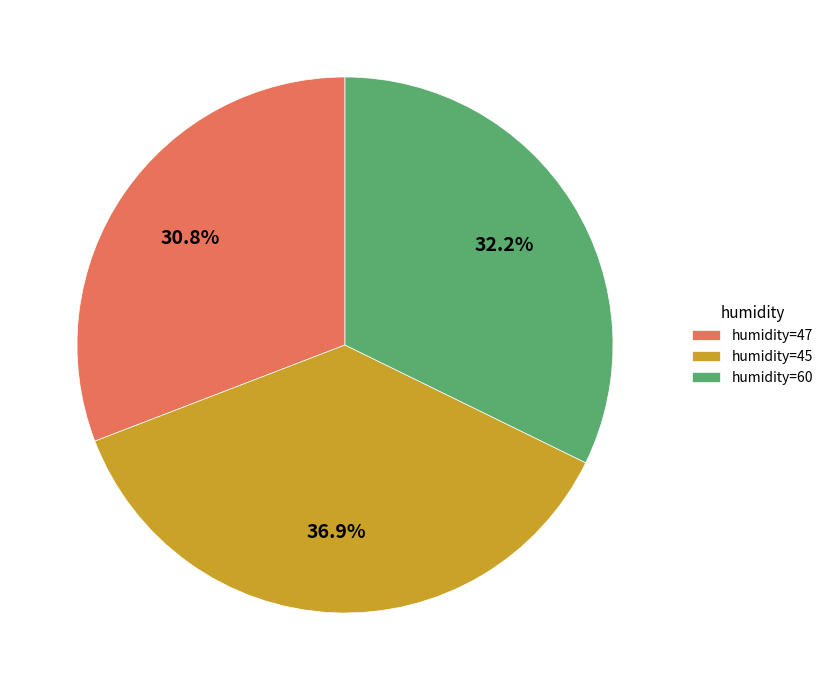

What percentage do humidity=60 and humidity=45 together represent?

69.2%